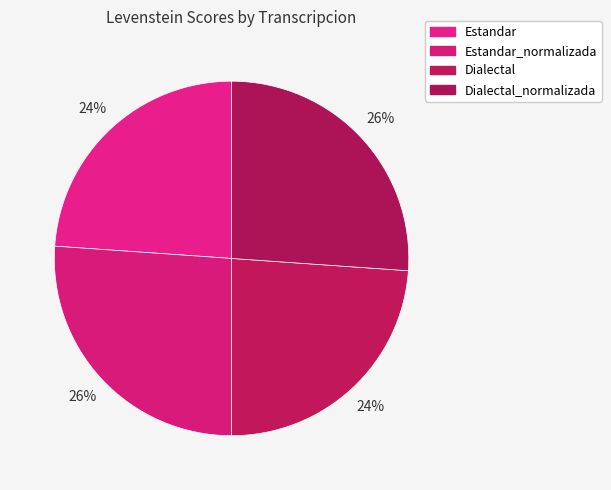

Do Estandar and Estandar_normalizada together represent more than half of the pie?

No